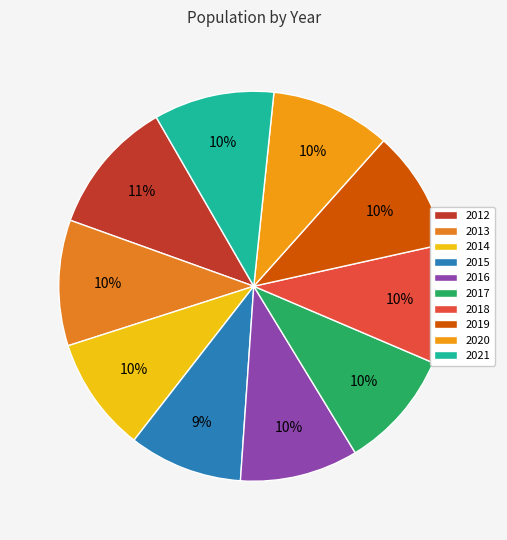

What is the largest slice in the pie chart?

2012